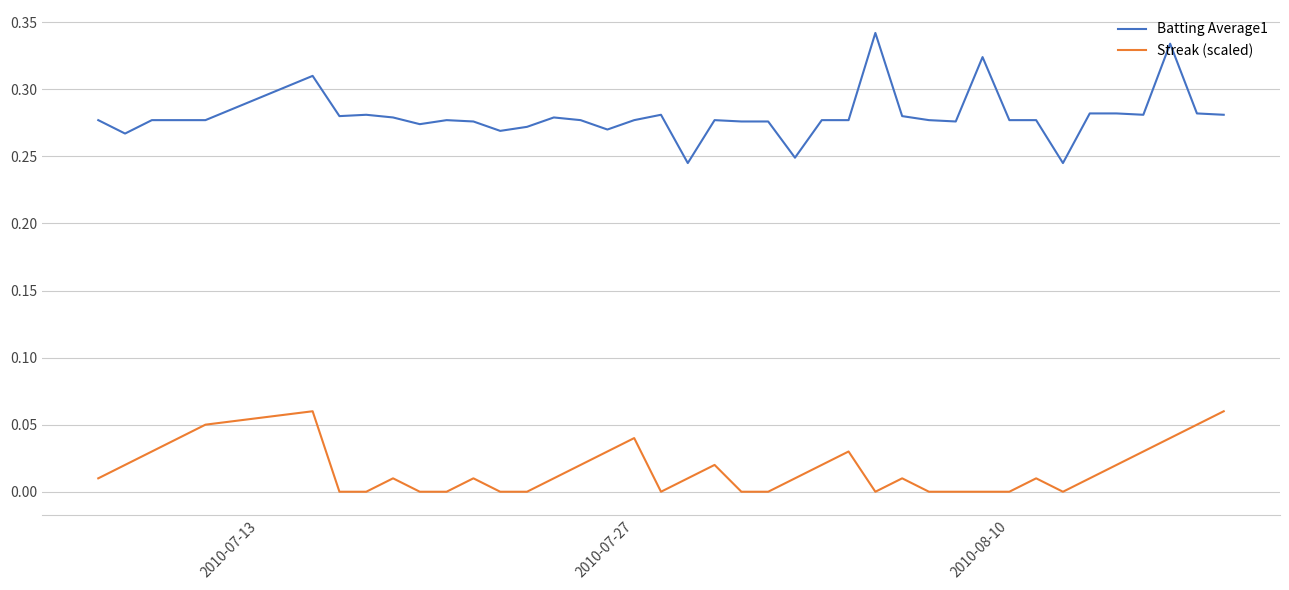

True or false: Batting Average1 and Streak (scaled) intersect in this chart.

False